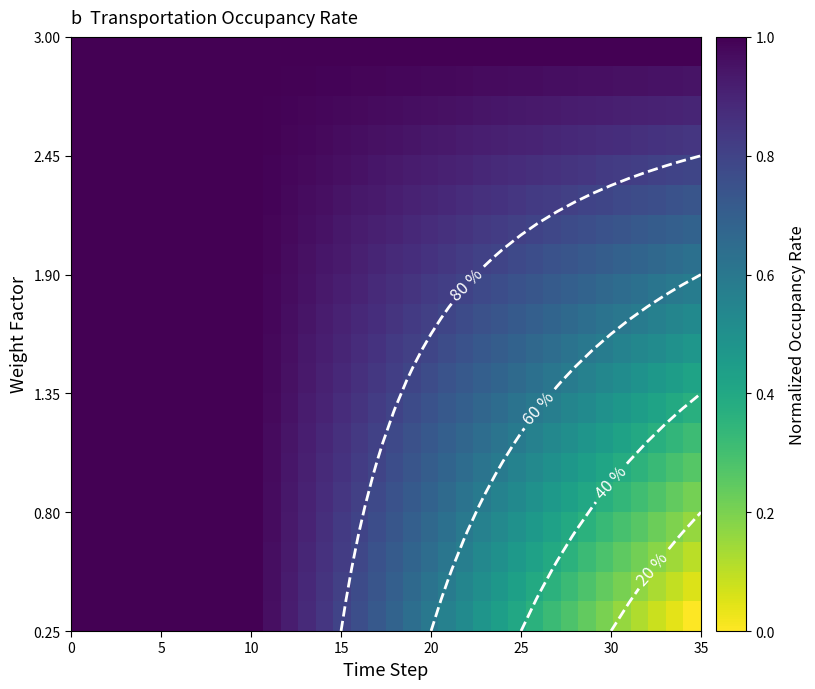

At how many categories does at least one series exceed 0?

36